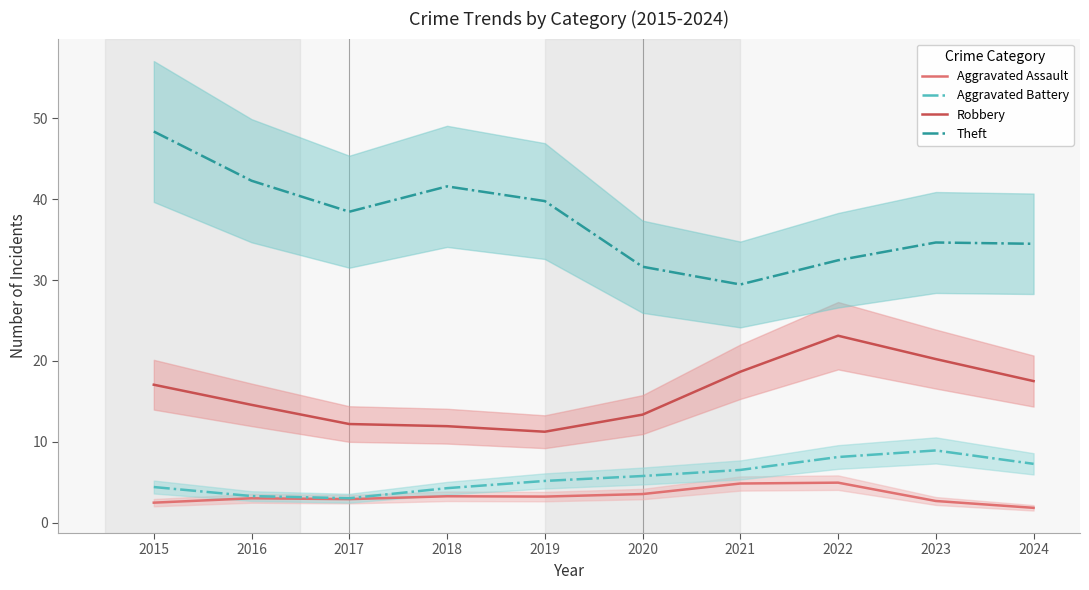

In Aggravated Battery, how many points are lower than both neighbors (excluding endpoints)?

1